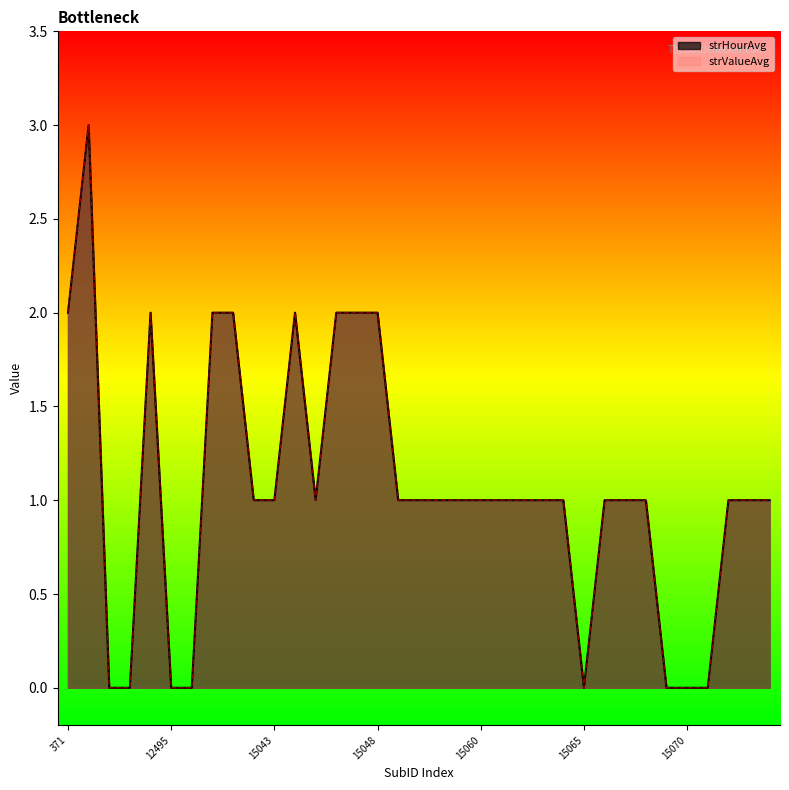

True or false: strHourAvg has a value of 1 at 15049.

False